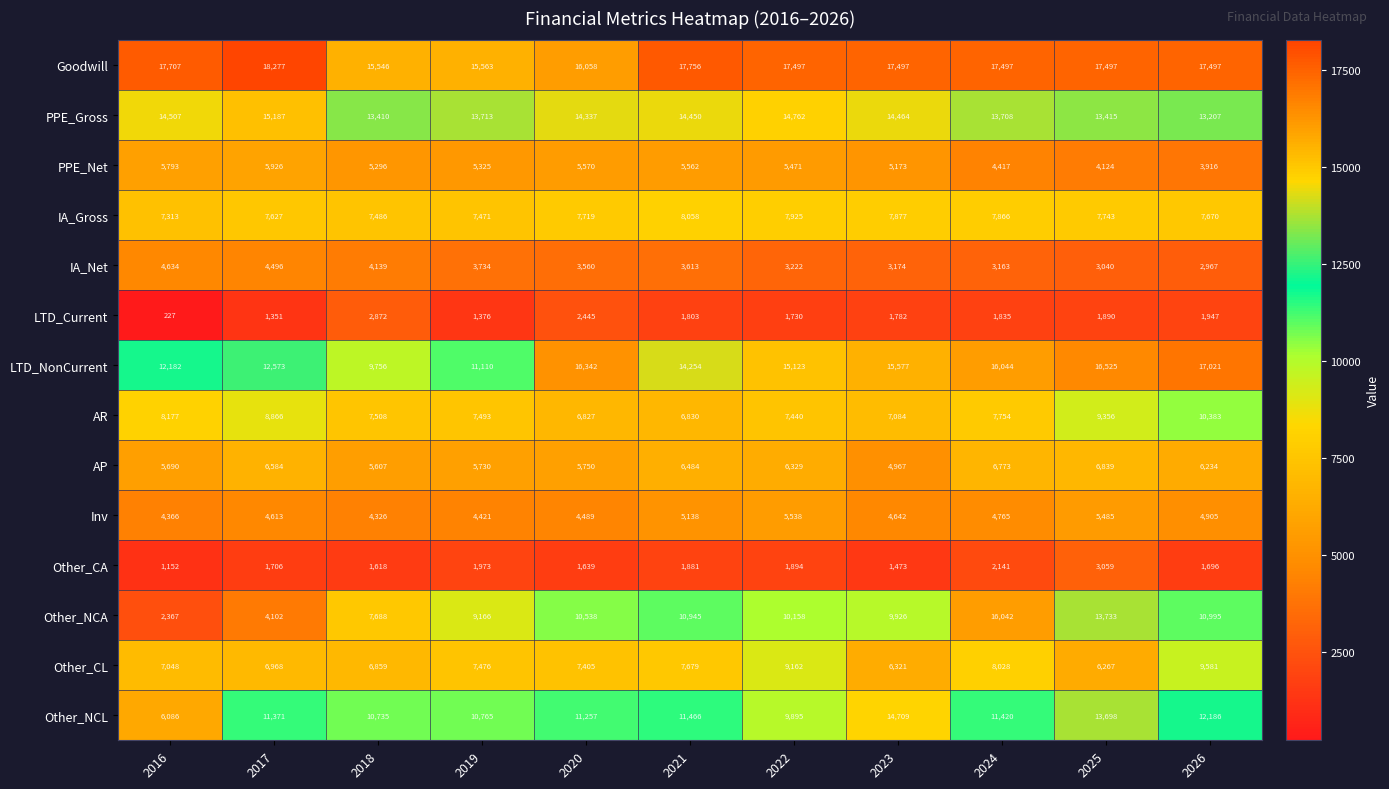

Is it true that Goodwill equals 16058 at 2020?

True